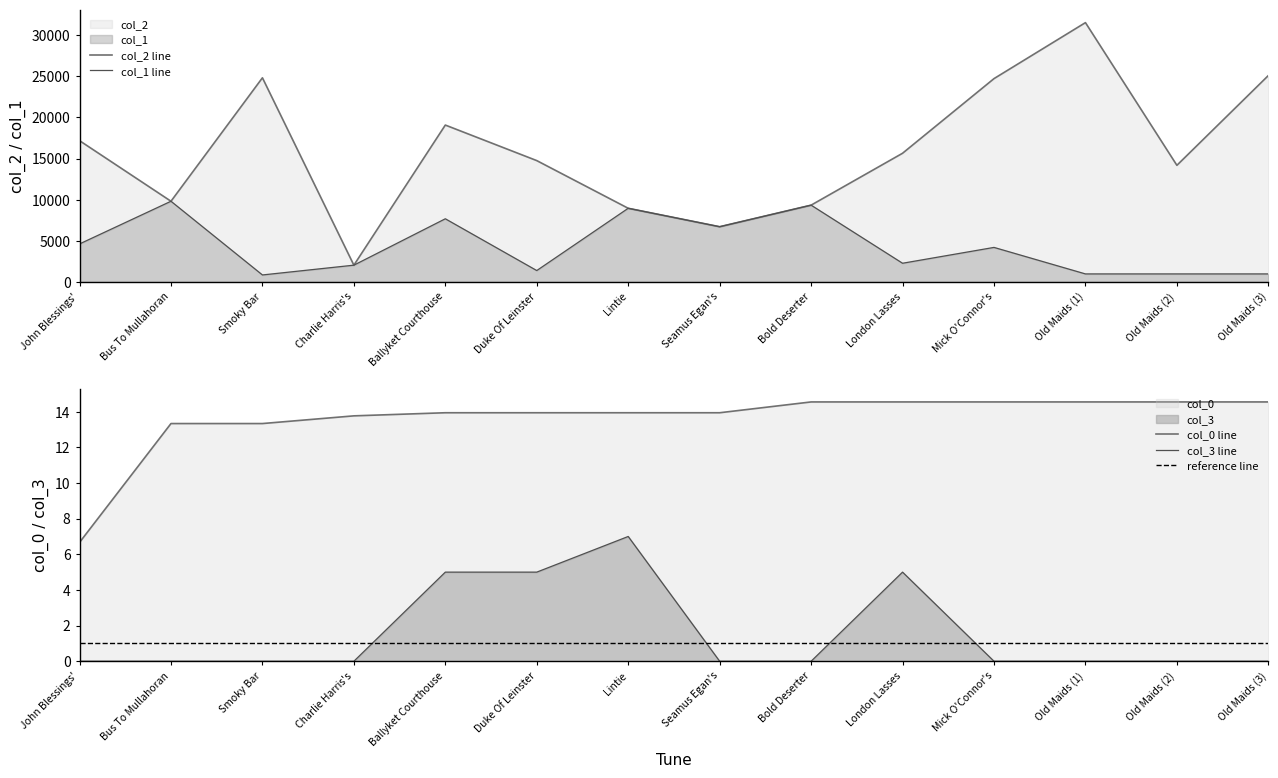

What is the value of the col_2 point at the 1st from the left?

17172.0